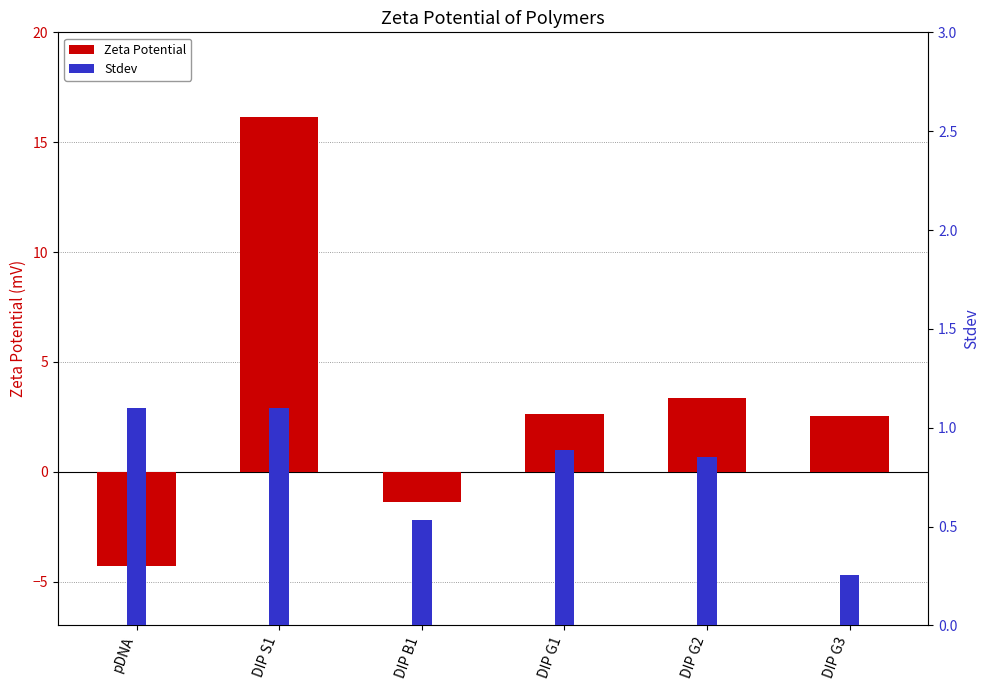

What is the difference between the maximum and second lowest values in the Zeta Potential series?

17.5